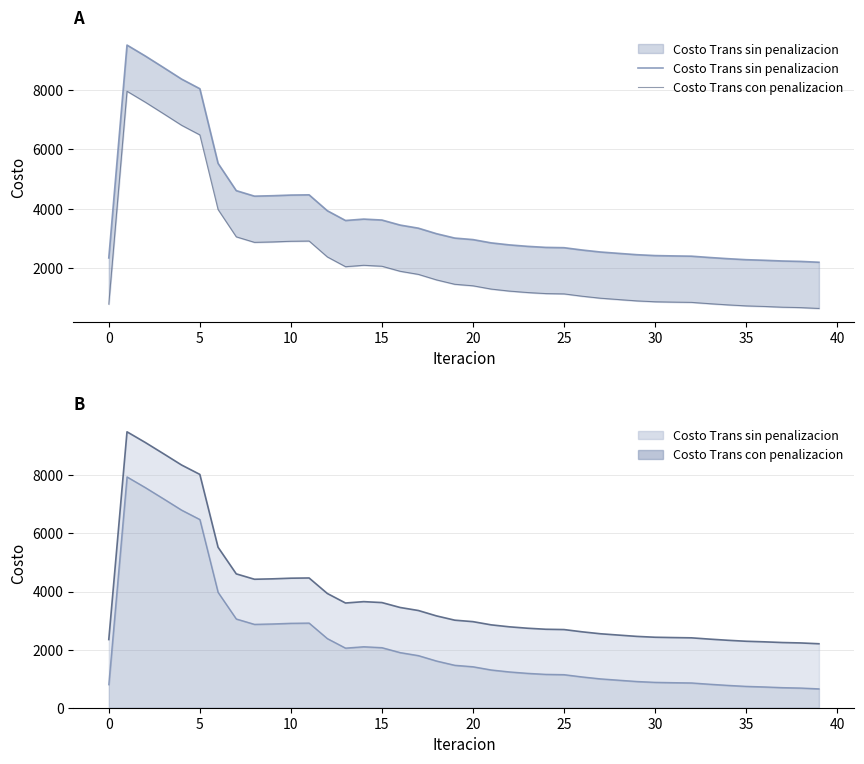

What are all the series names shown in the legend?

Costo Trans sin penalizacion, Costo Trans con penalizacion